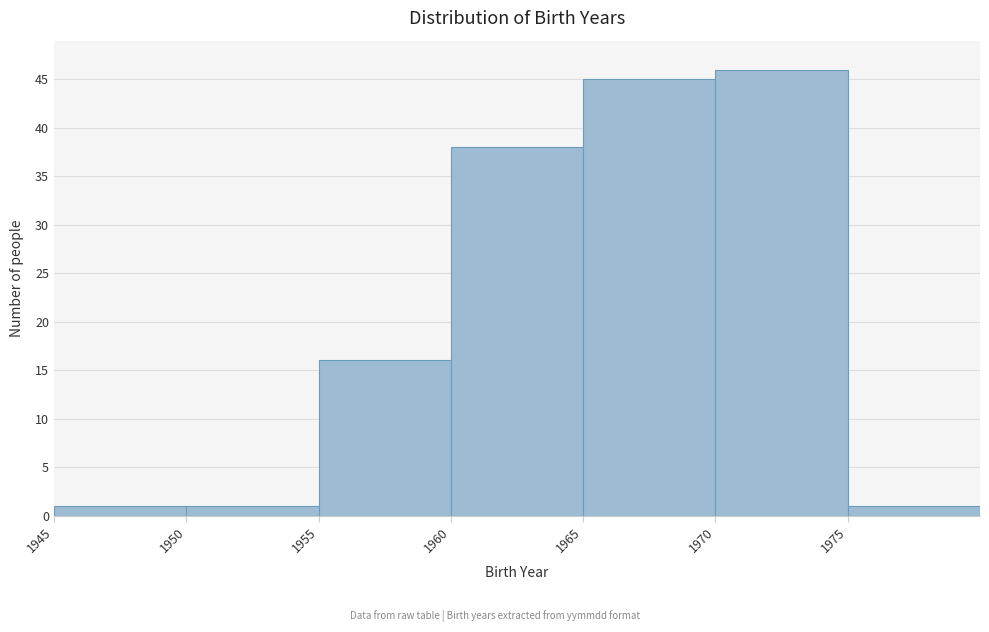

Which range on the x-axis has the tallest bar?

1970 to 1975